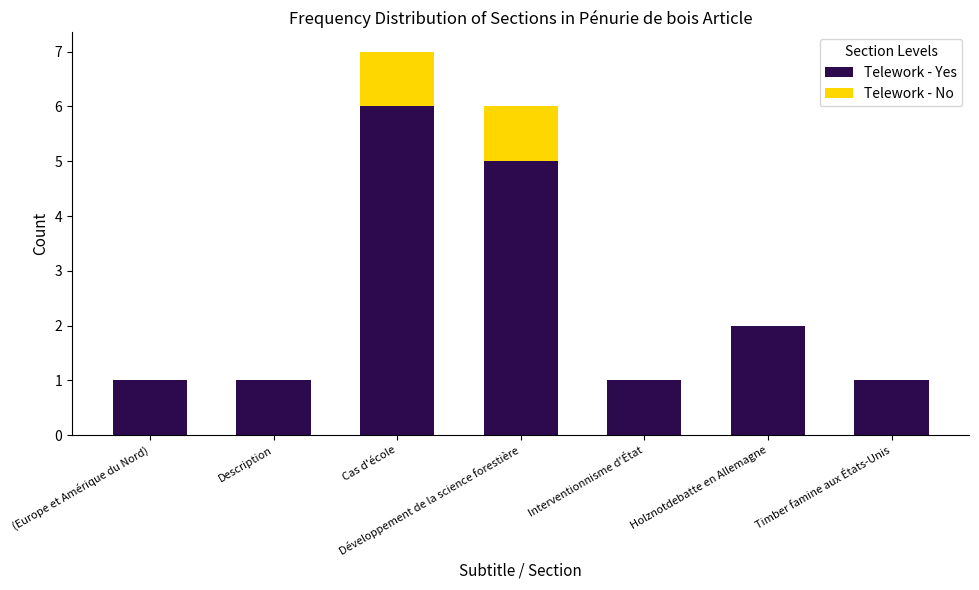

How many data points does each series have?

7